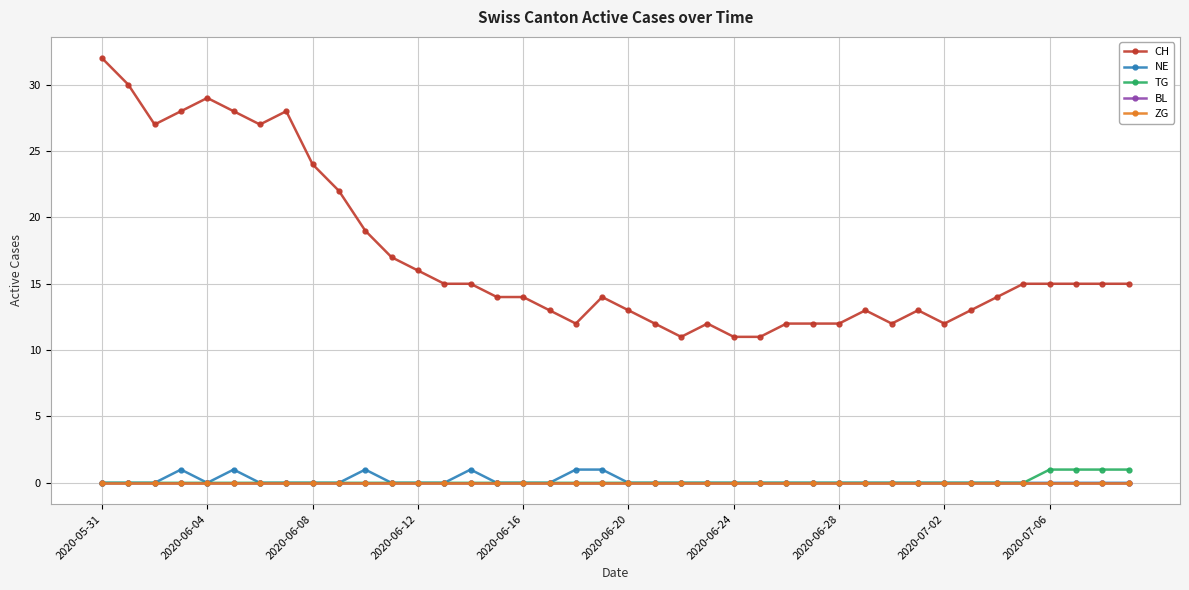

Does the chart have visible grid lines?

Yes